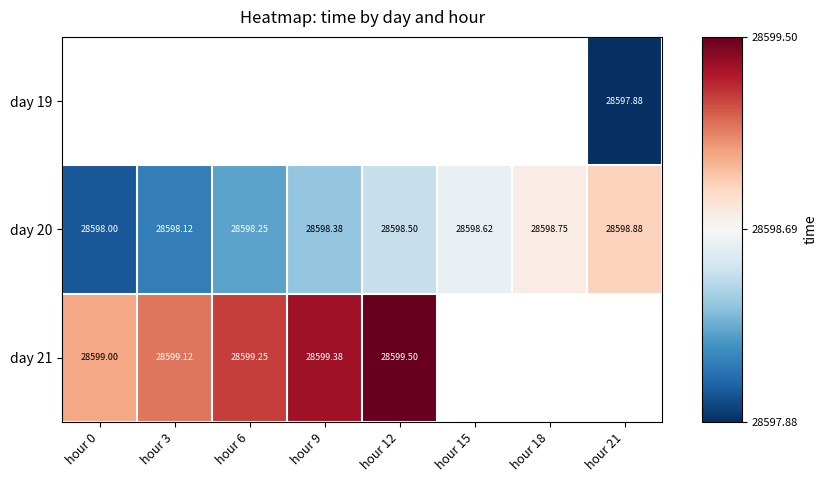

The day 20 series shows 16851.0 at hour 21. True or false?

False